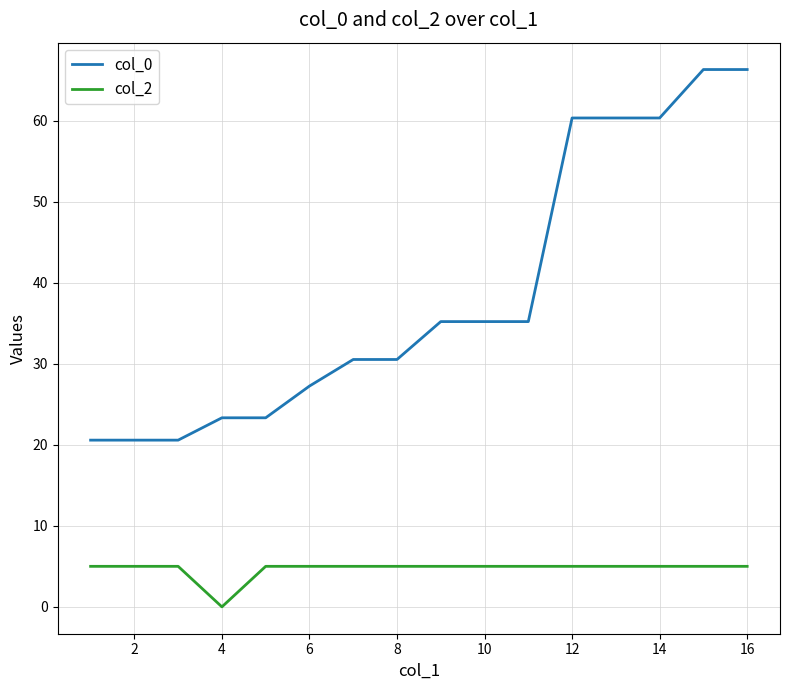

Which series has the widest spread of values?

col_0